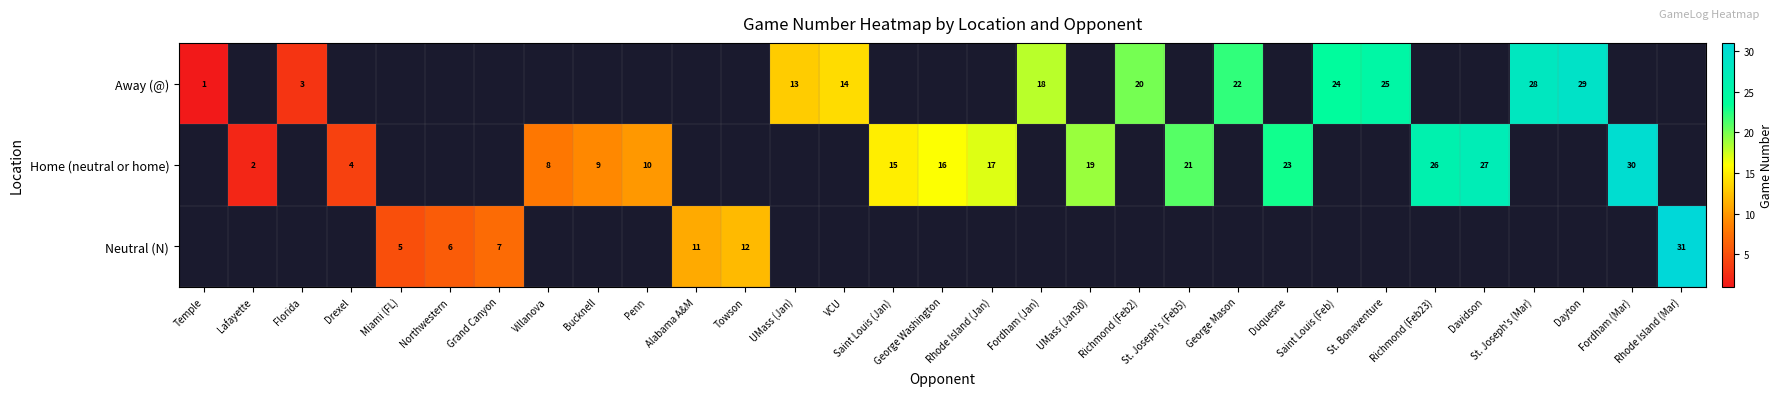

What is the greatest value displayed?

31.0